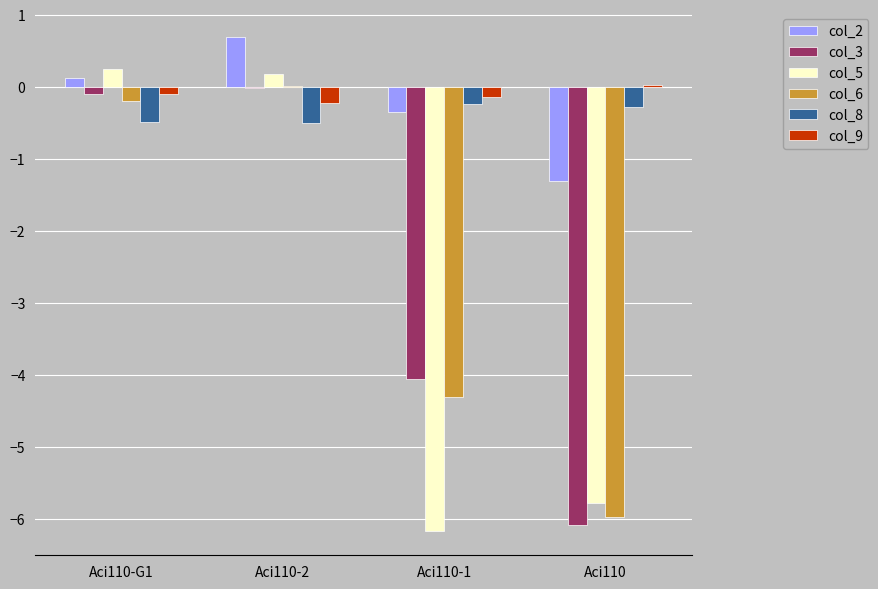

True or false: col_3 has a value of -6.1 at Aci110.

True